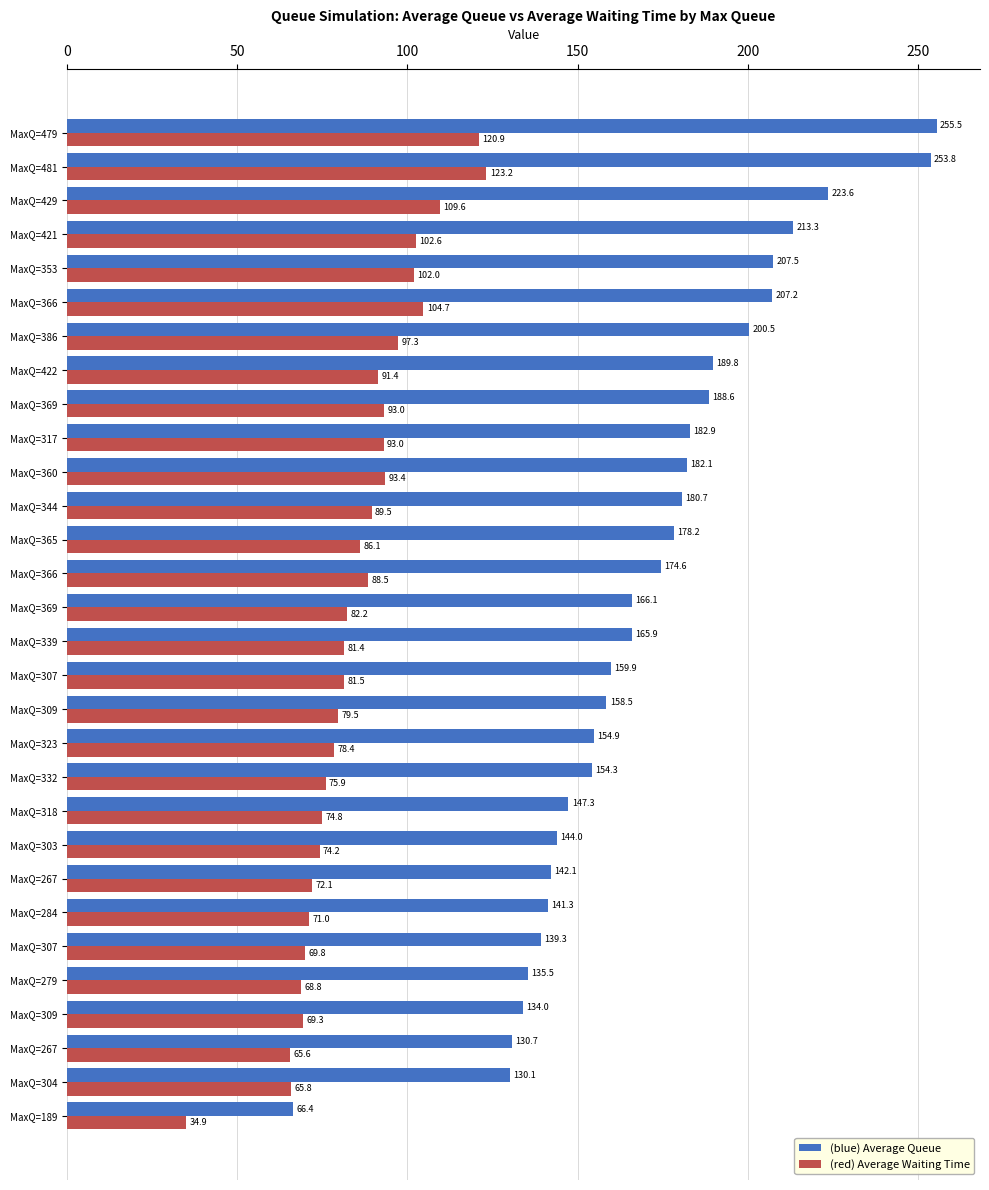

How many categories are shown in the chart?

30